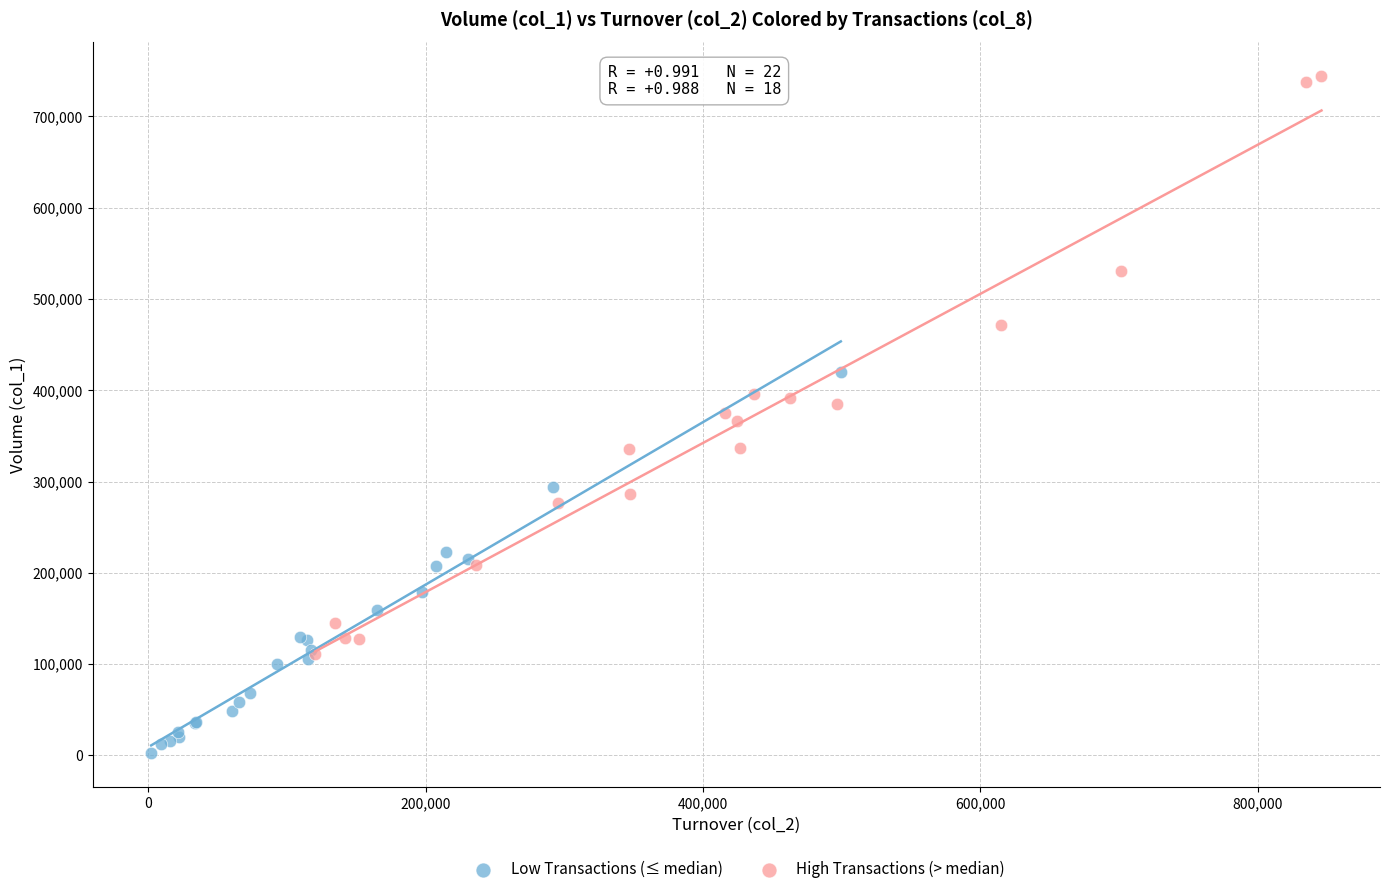

Which series reaches the maximum Y coordinate?

High Transactions (> median)